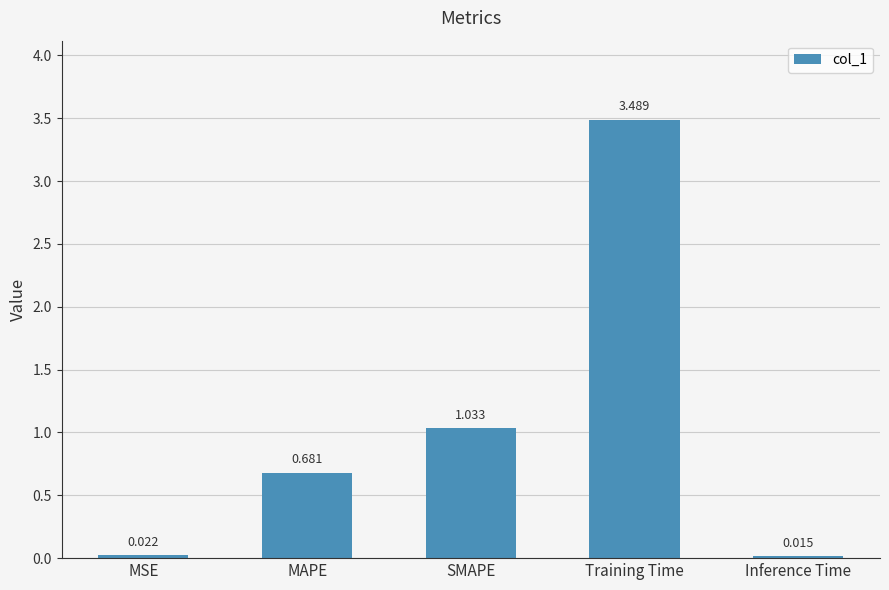

What is the label of the 3rd bar from the right?

SMAPE